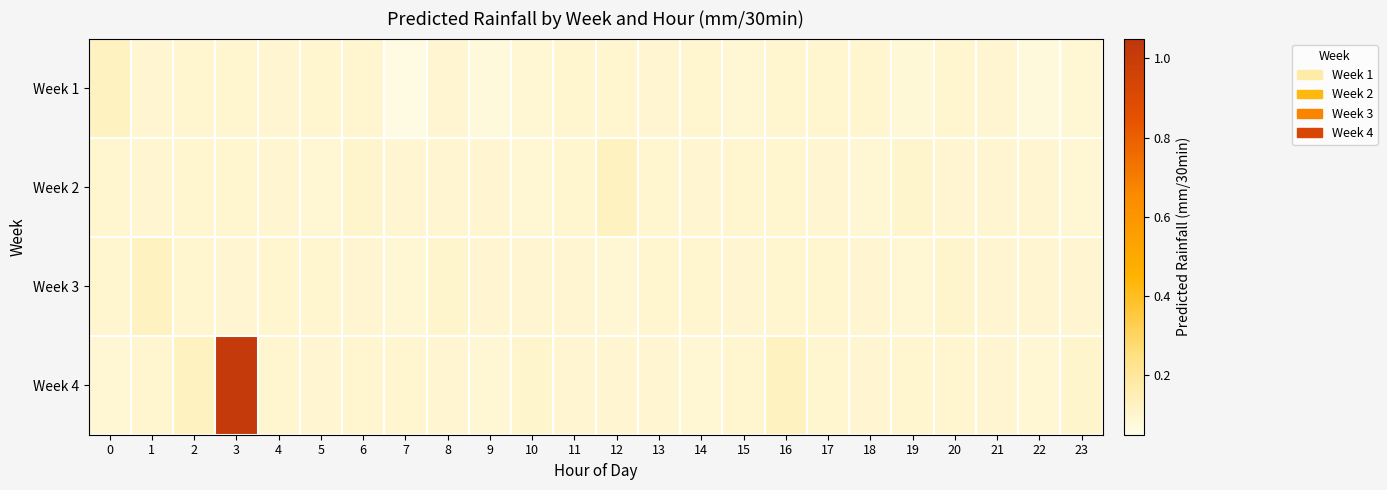

At 3, list the series in order from largest to smallest.

Week 4, Week 2, Week 1, Week 3